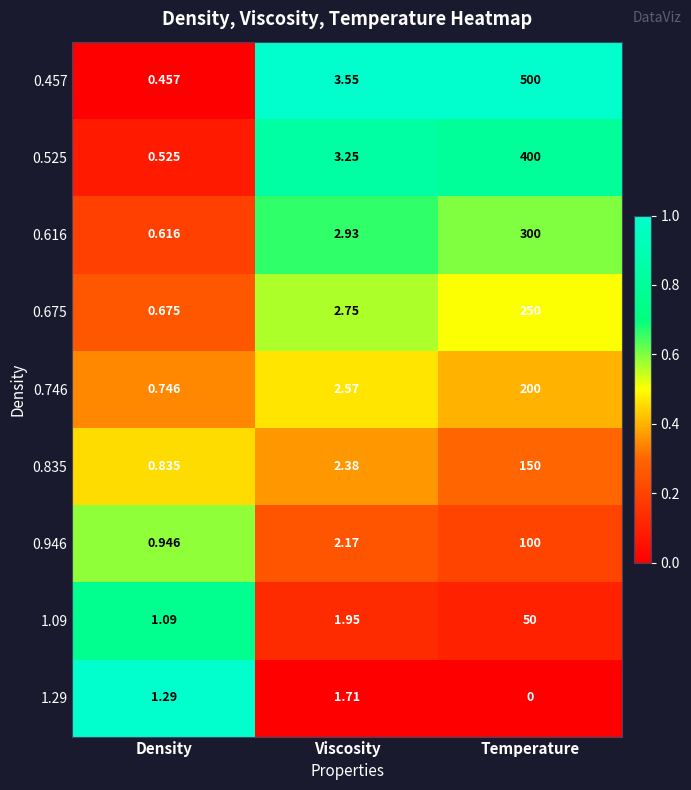

At which category does the chart reach its peak across all series?

Temperature